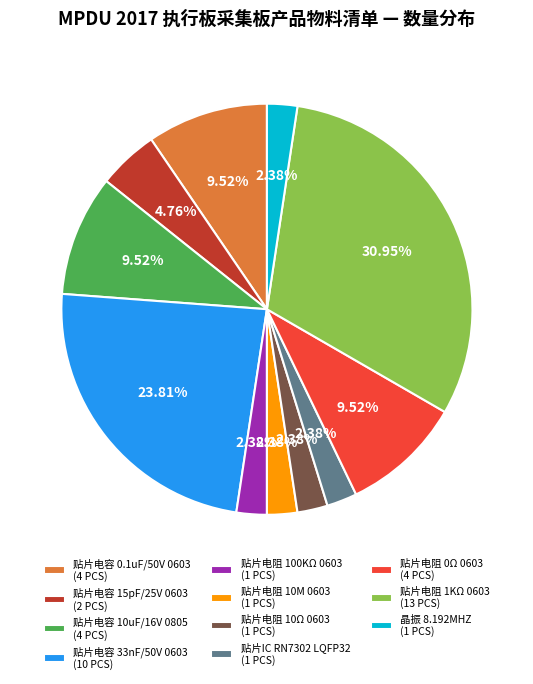

Which has a higher value, 贴片电阻 100KΩ 0603 (1 PCS) or 贴片电容 15pF/25V 0603 (2 PCS)?

贴片电容 15pF/25V 0603 (2 PCS)